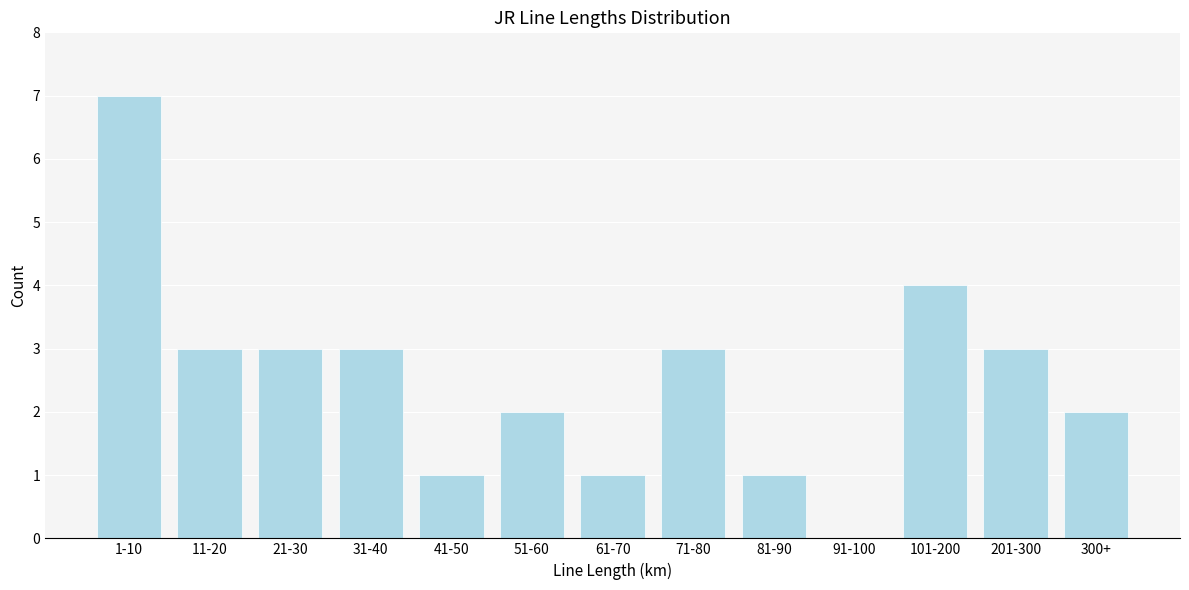

Reading left to right, extract all data points from this chart.

1-10=7	11-20=3	21-30=3	31-40=3	41-50=1	51-60=2	61-70=1	71-80=3	81-90=1	91-100=0	101-200=4	201-300=3	300+=2